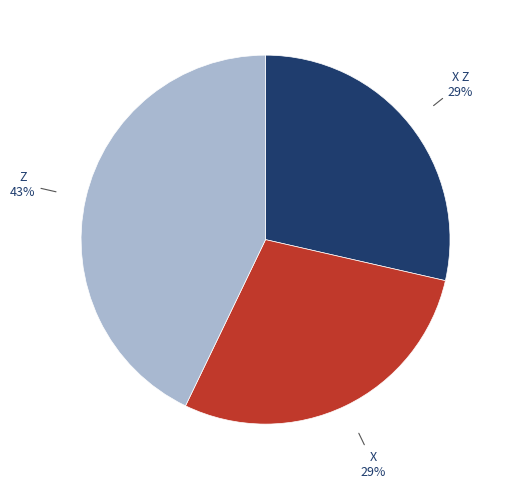

Is there any slice that represents more than half of the pie?

No